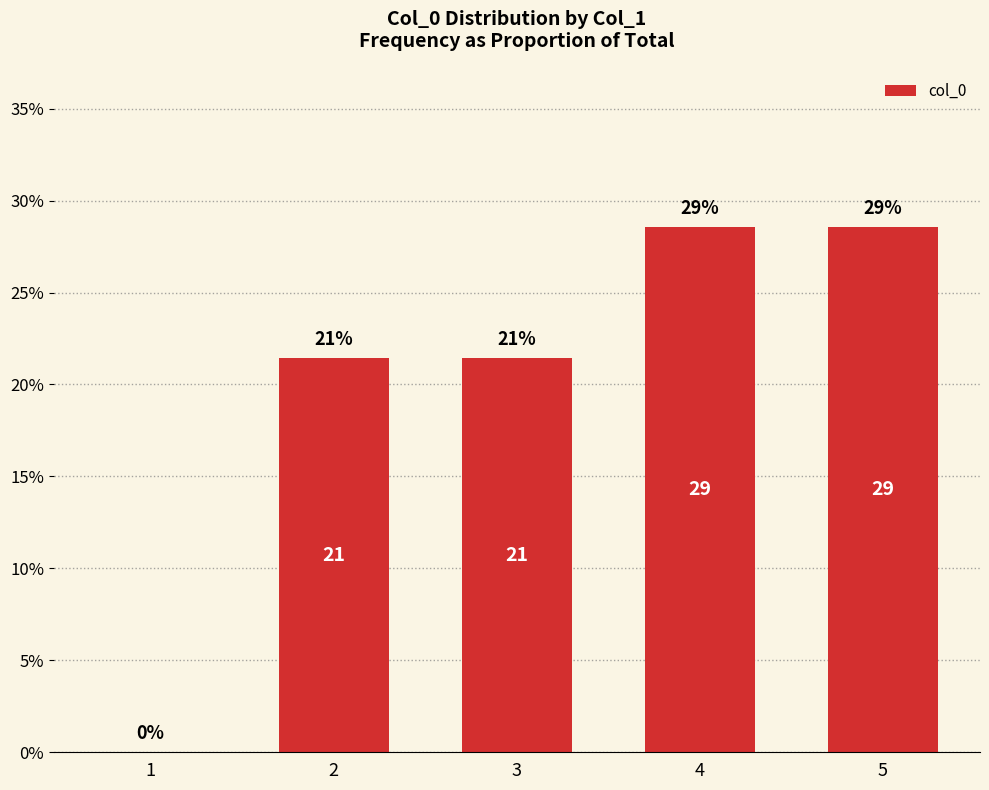

What is the difference between the maximum and second lowest values?

0.1